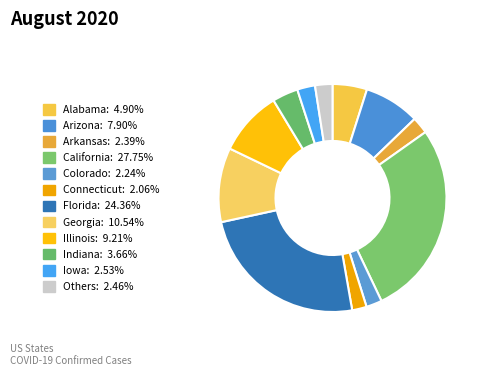

Is there any slice that represents more than half of the pie?

No